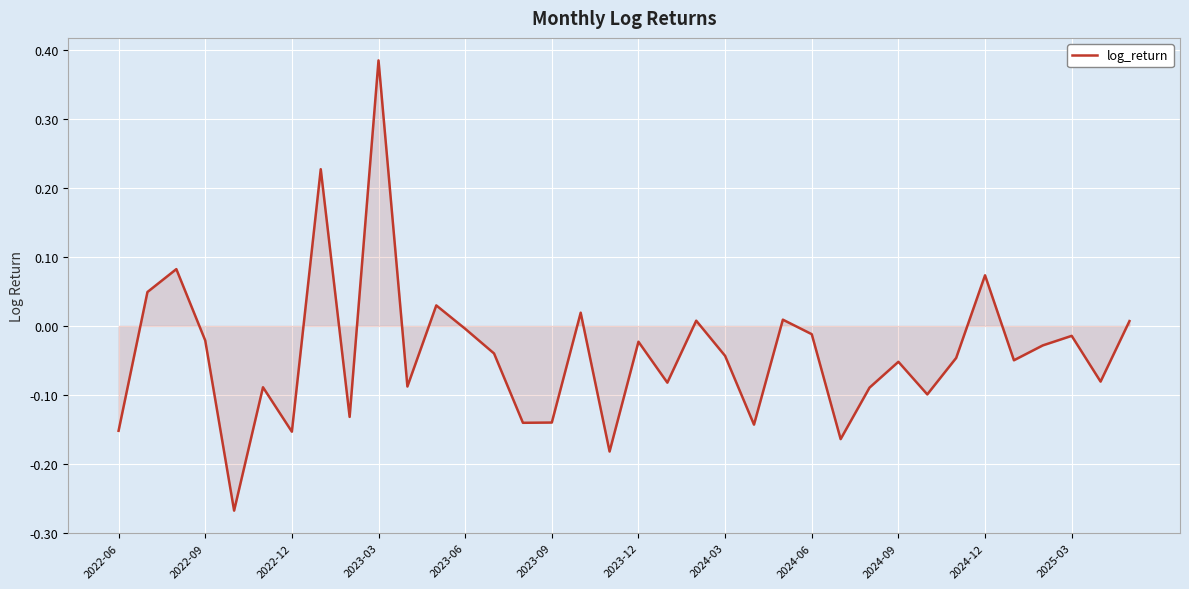

How many lines are shown in the chart?

1